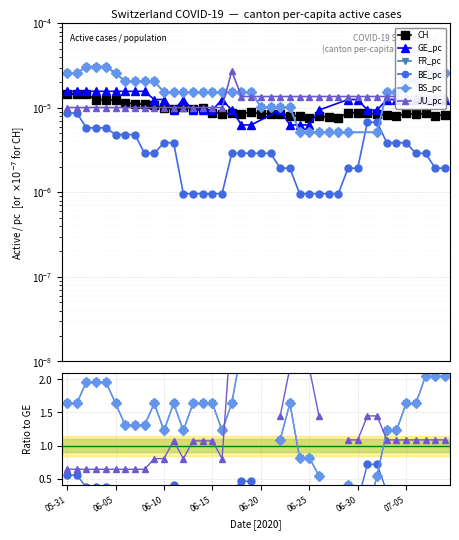

True or false: JU_pc and BE_pc intersect in this chart.

False